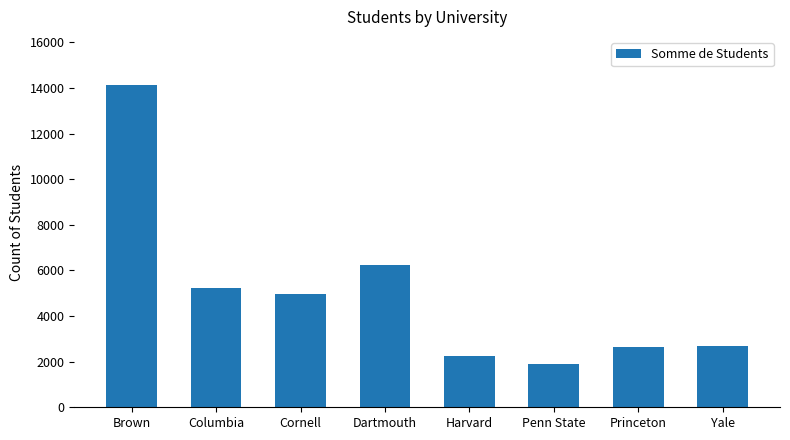

What is the sum of all values?

40074